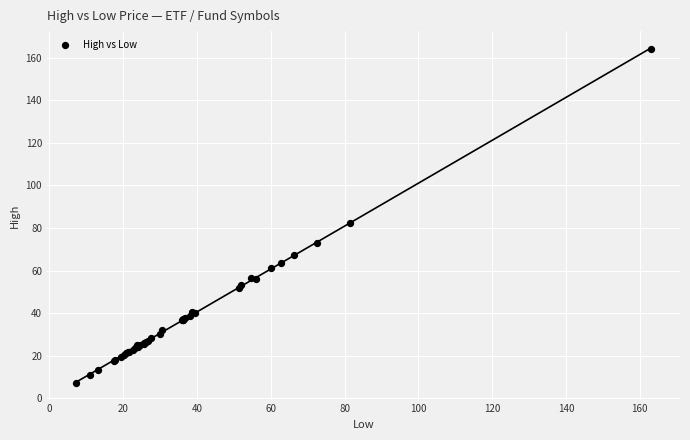

What Y value in the scatter plot is closest to 85?

82.4